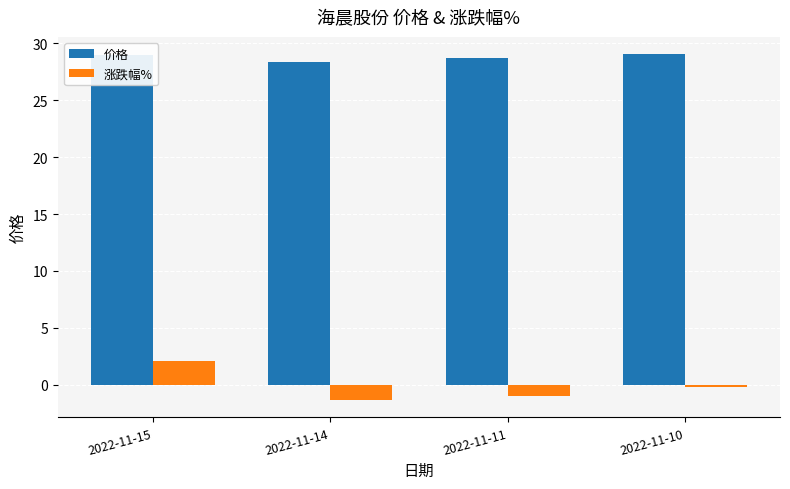

How many groups of bars are there?

4